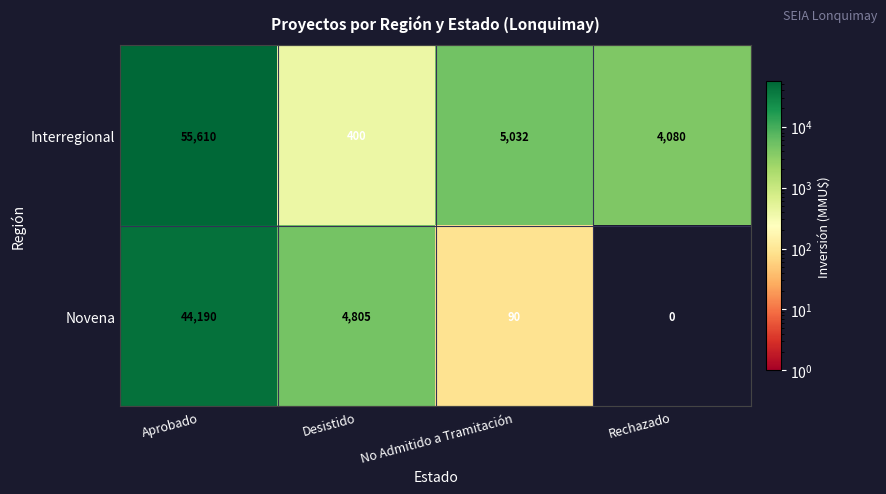

Which series has the largest total across all categories?

Interregional